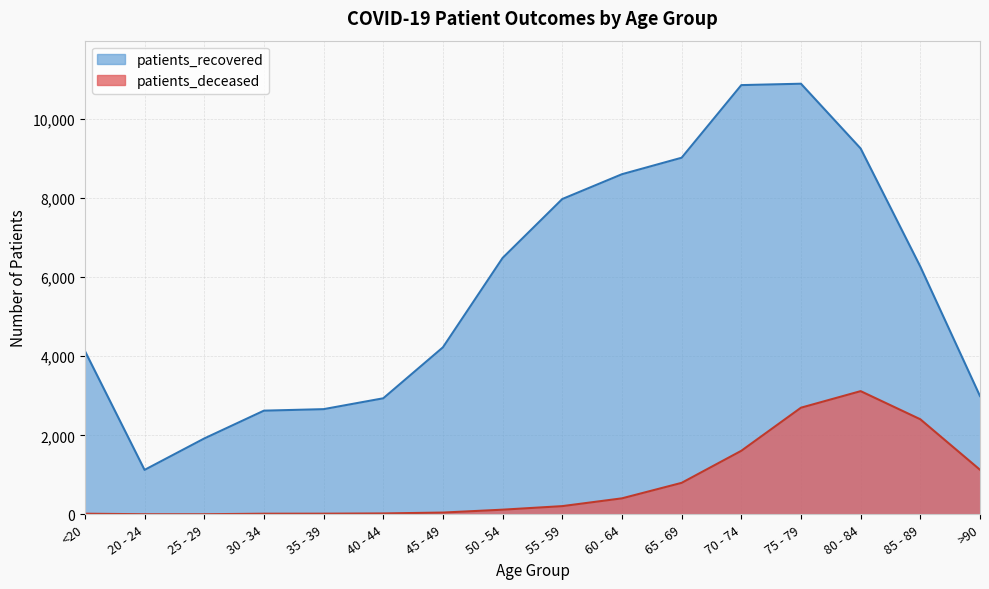

Reading left to right, list all the values displayed in this chart.

patients_recovered: 4135	1125	1920	2624	2662	2937	4227	6489	7980	8608	9025	10863	10898	9259	6271	2994
patients_deceased: 16	3	3	16	17	23	45	118	208	405	797	1608	2699	3118	2406	1128